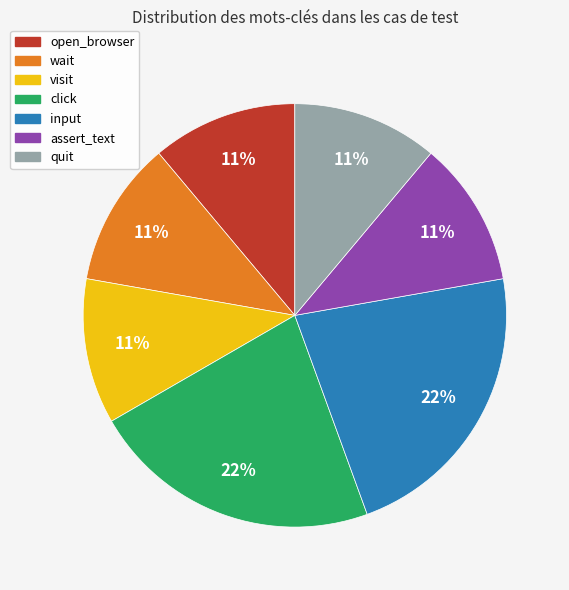

To the nearest percent, what portion does input represent?

22%